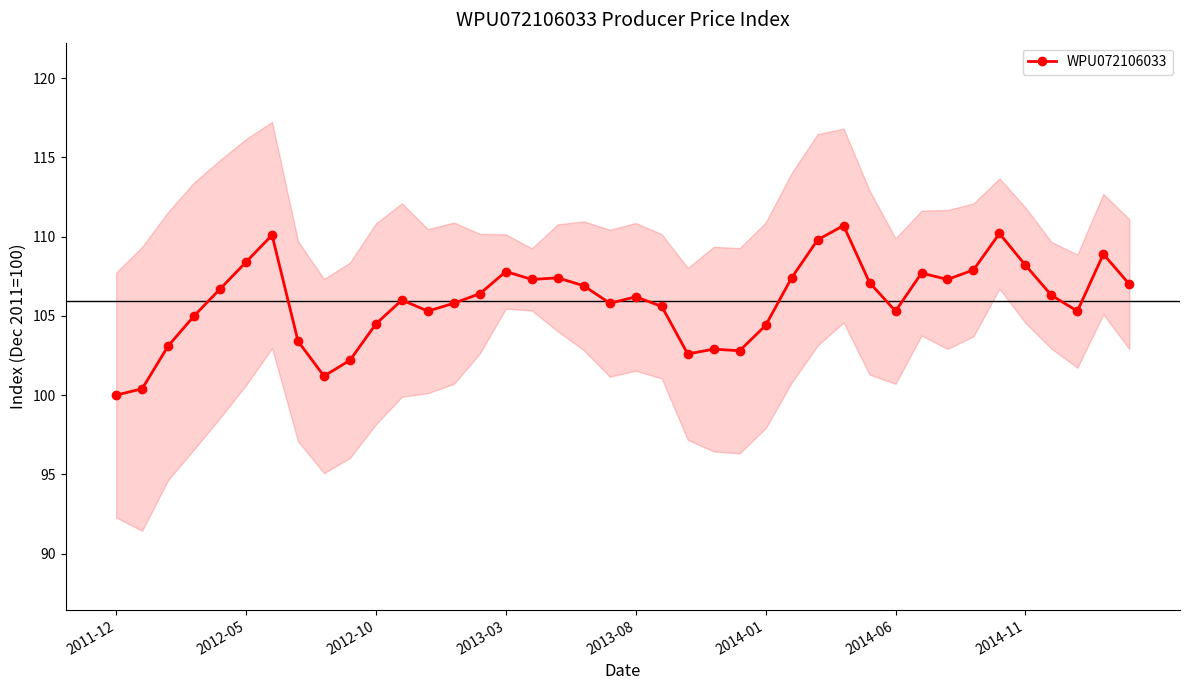

True or false: WPU072106033 has more than 2 interior local peaks.

True